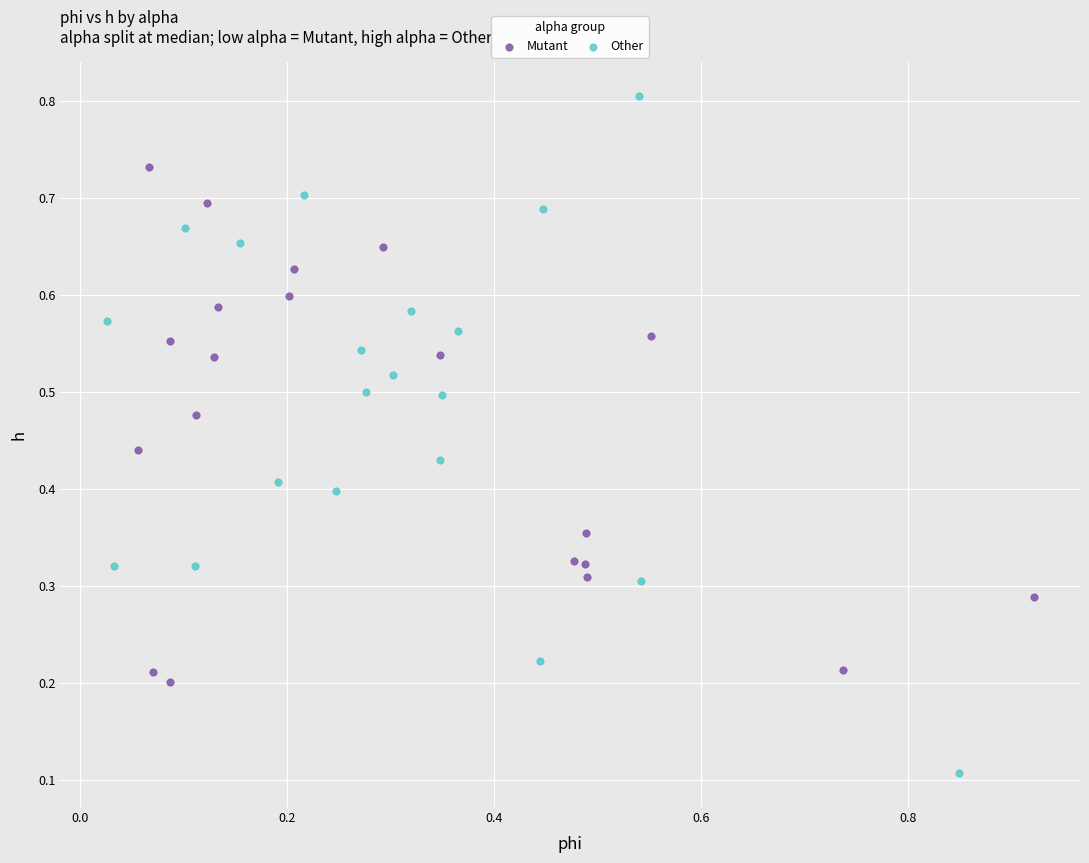

Which series contains the highest Y value?

Other